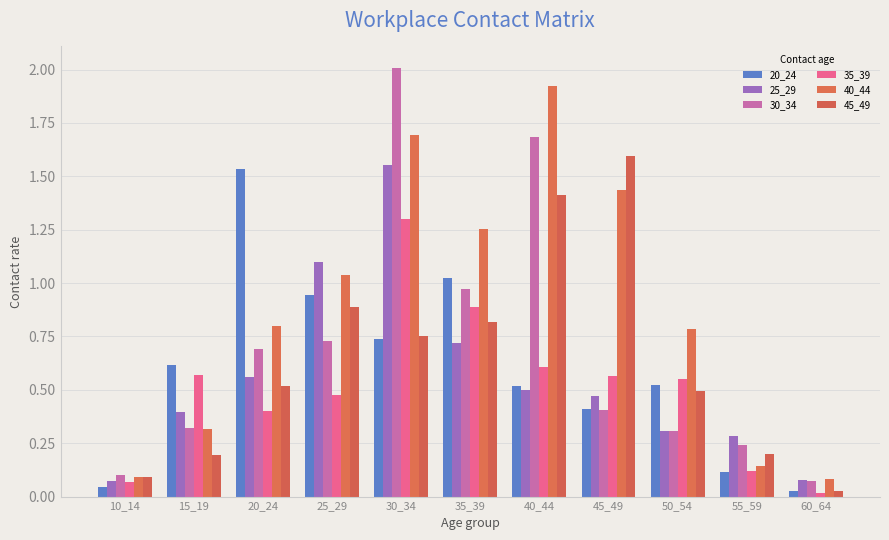

How many bars are there in total?

66